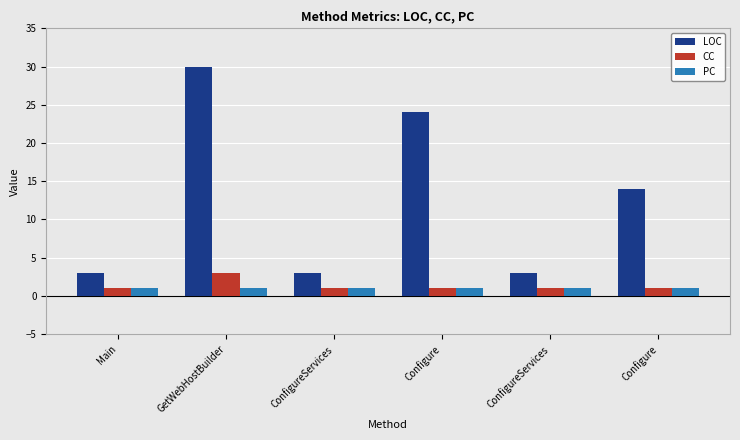

Is it true that LOC equals 3 at ConfigureServices?

True